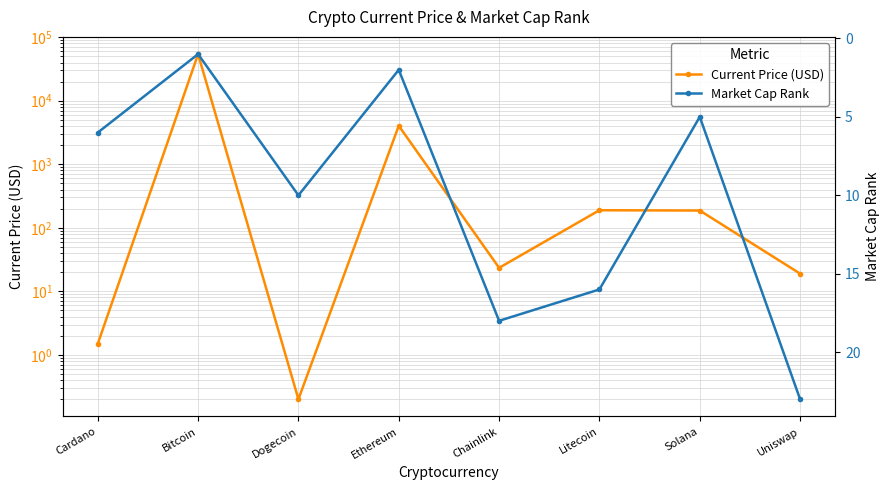

Count the number of categories in the chart.

8